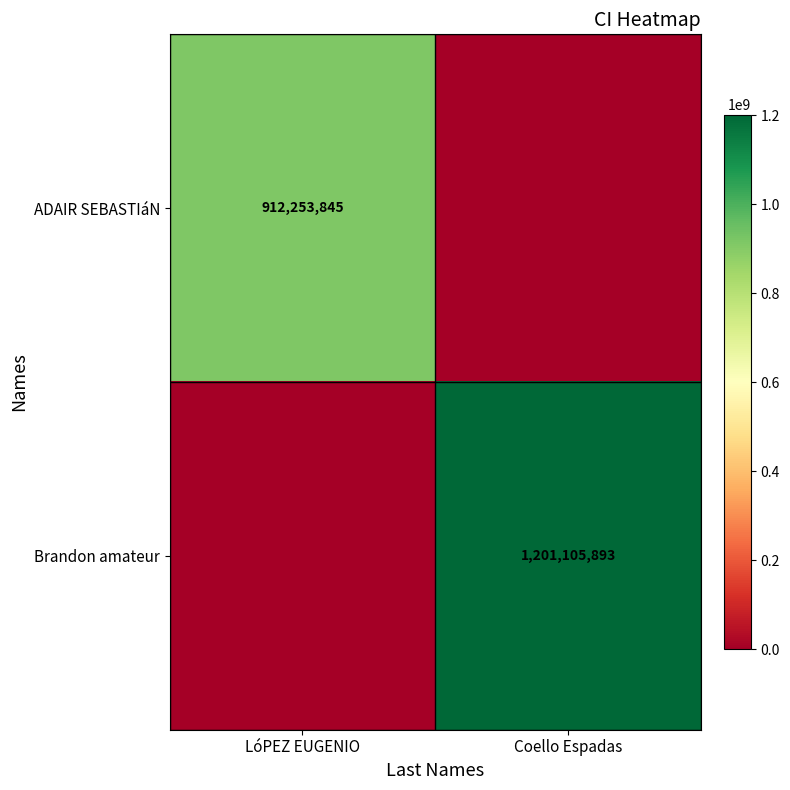

How many series are shown in this chart?

2